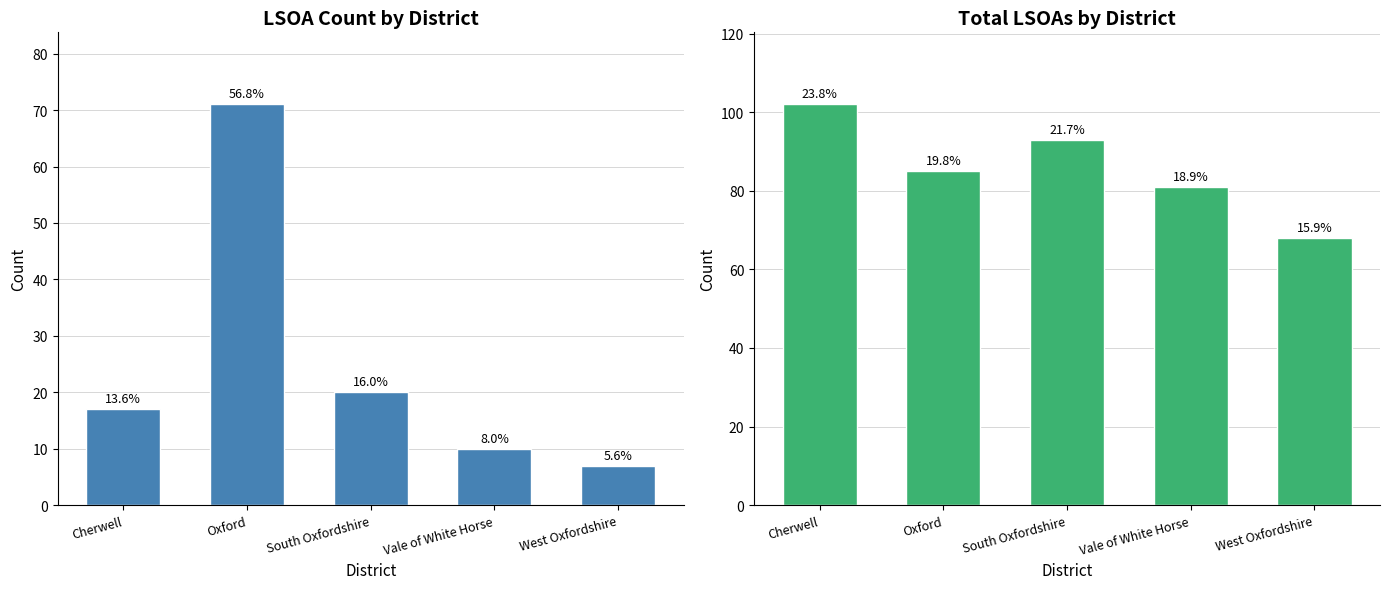

How many values in the LSOA_Count series exceed 17?

2